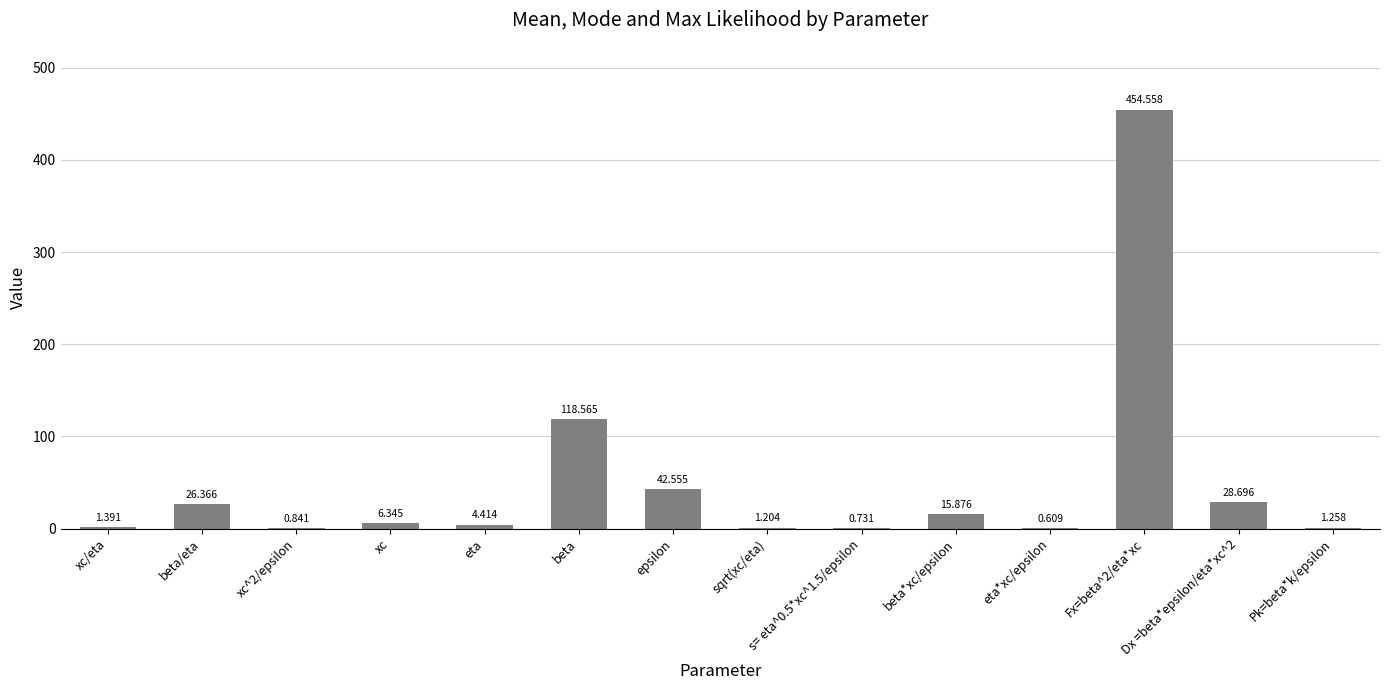

The value at eta is 4.4. True or false?

True